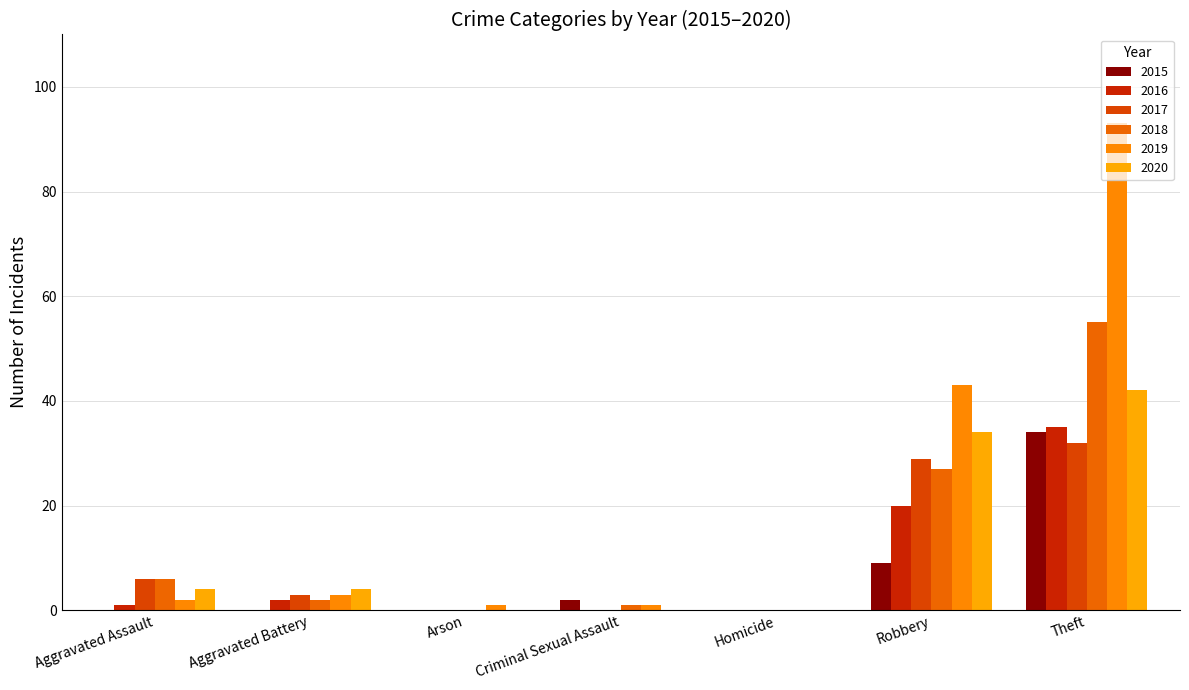

What is the label of the 4th bar from the left?

Criminal Sexual Assault